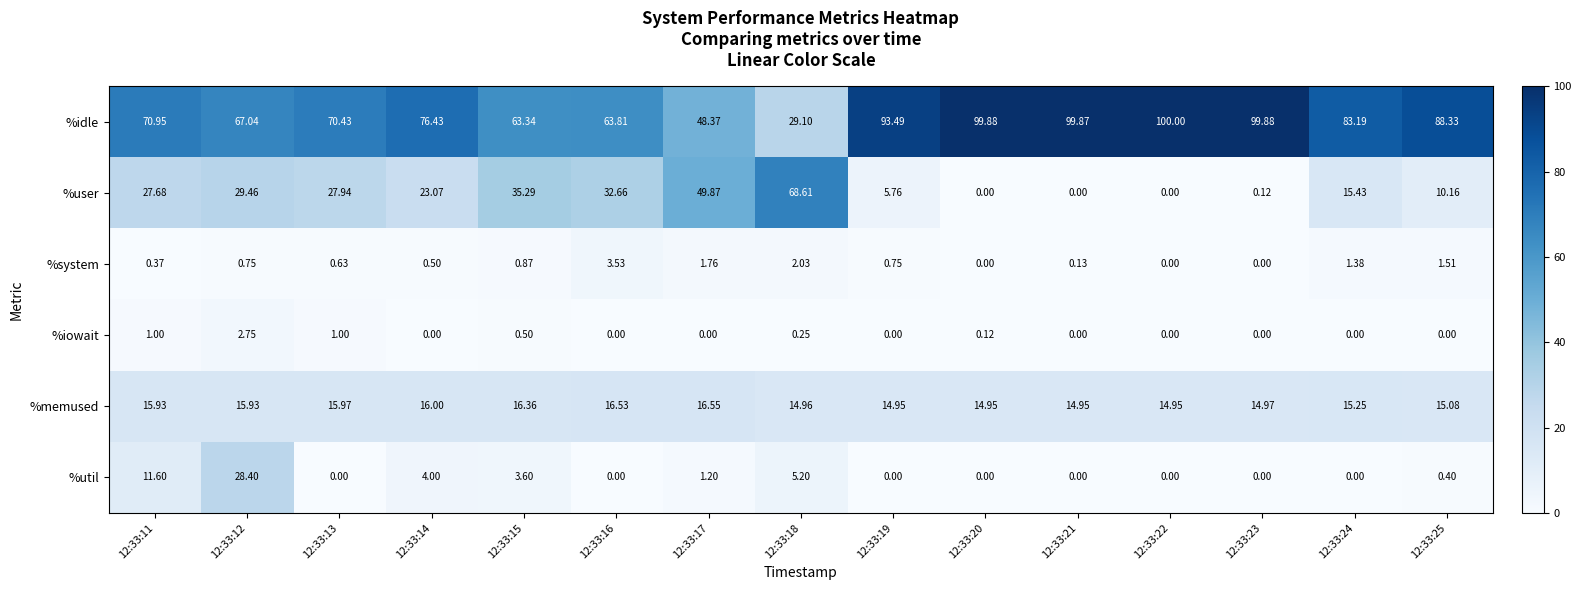

Is the value of %iowait at 12:33:24 greater than the value of %util at 12:33:25?

No